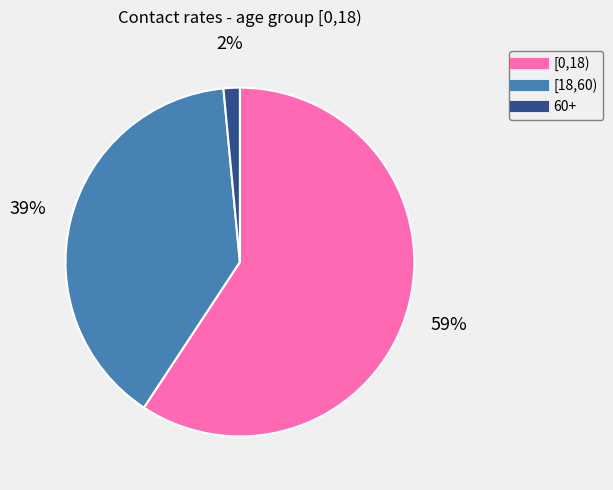

To the nearest percent, what is the combined percentage of [0,18) and [18,60)?

98%